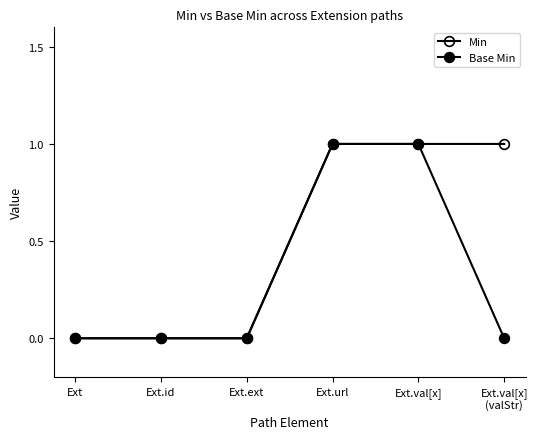

How many lines are shown in the chart?

2